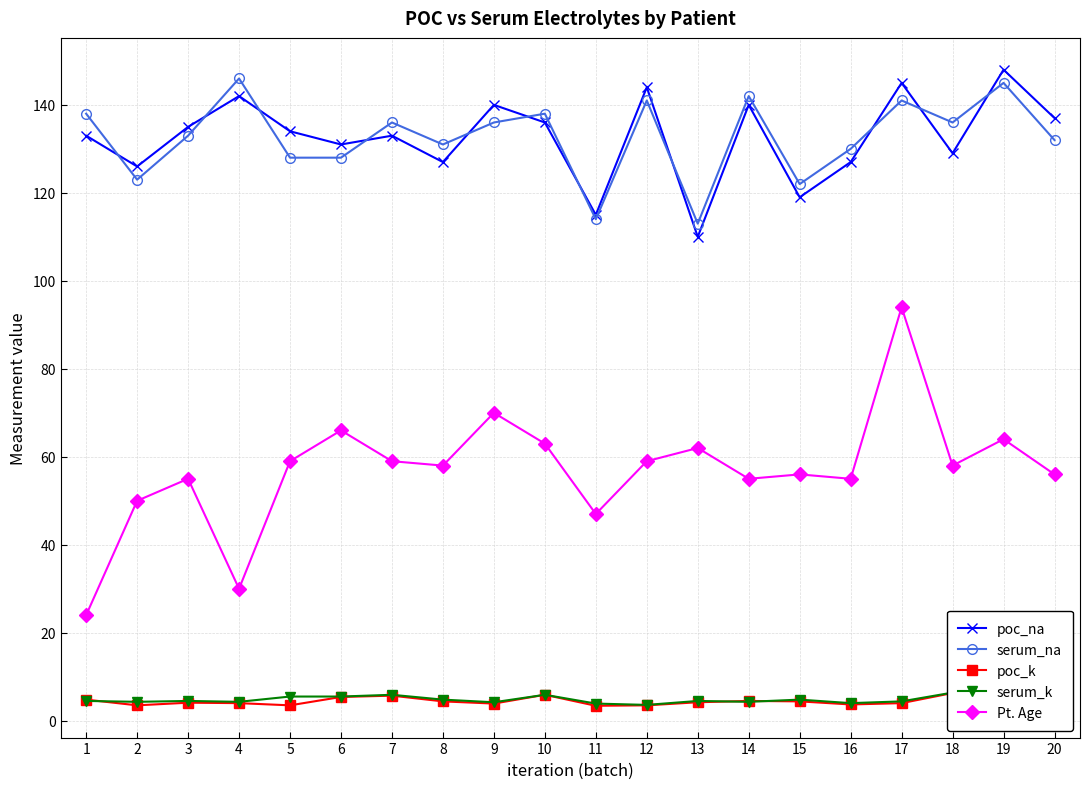

Between 5 and 8, which is larger?

5